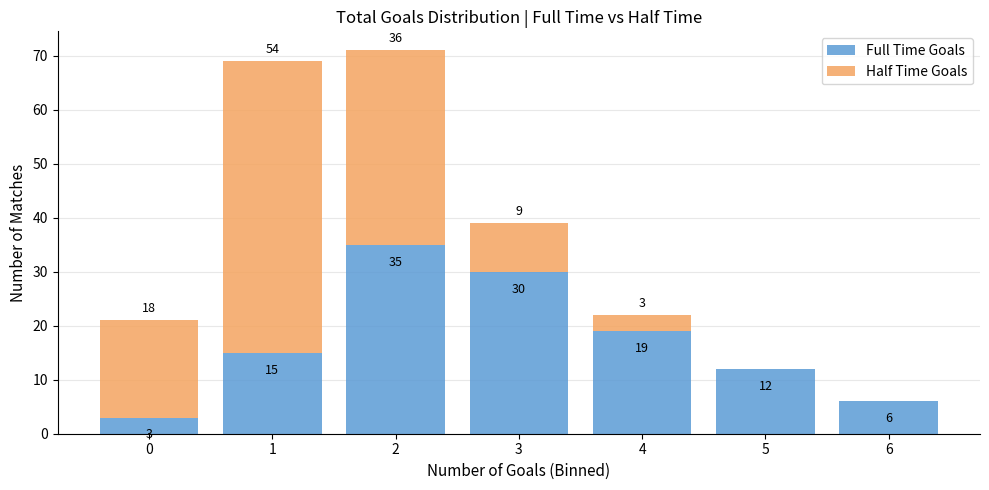

Reading left to right, list the values for the Full Time Goals series.

0=3	1=15	2=35	3=30	4=19	5=12	6=6